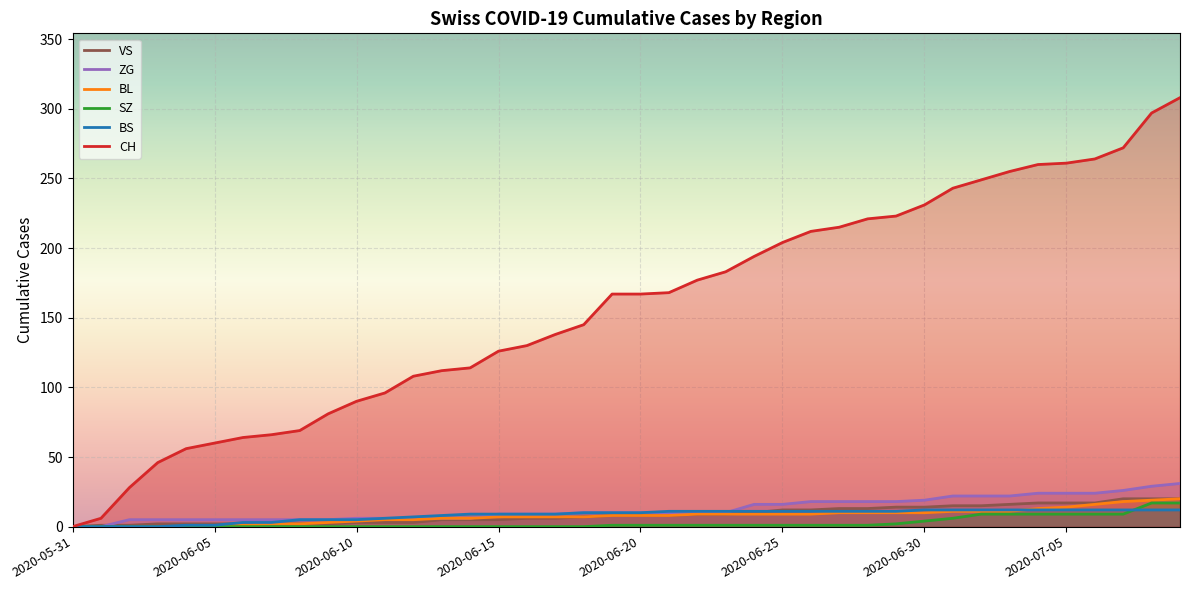

True or false: VS and CH intersect in this chart.

False